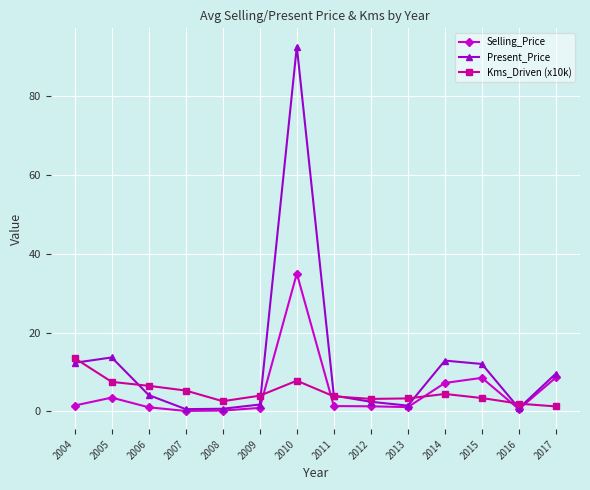

How many interior local peaks does the Present_Price series have?

3